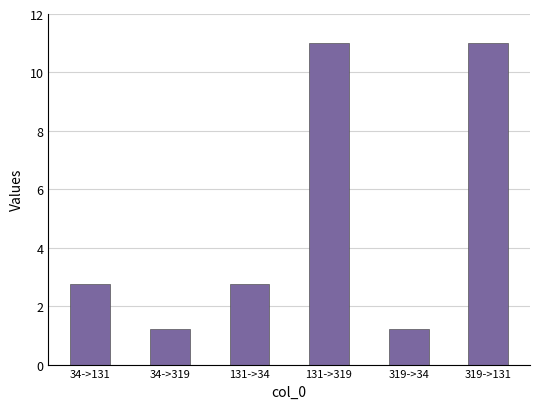

What is the greatest value displayed?

11.0